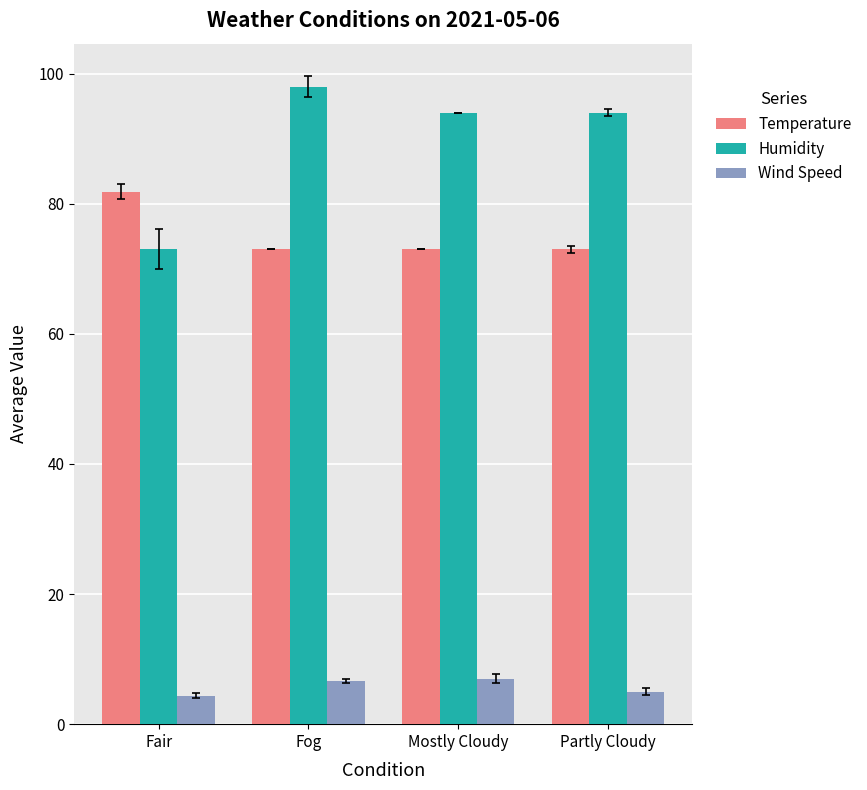

What is the label of the 4th bar from the left?

Partly Cloudy